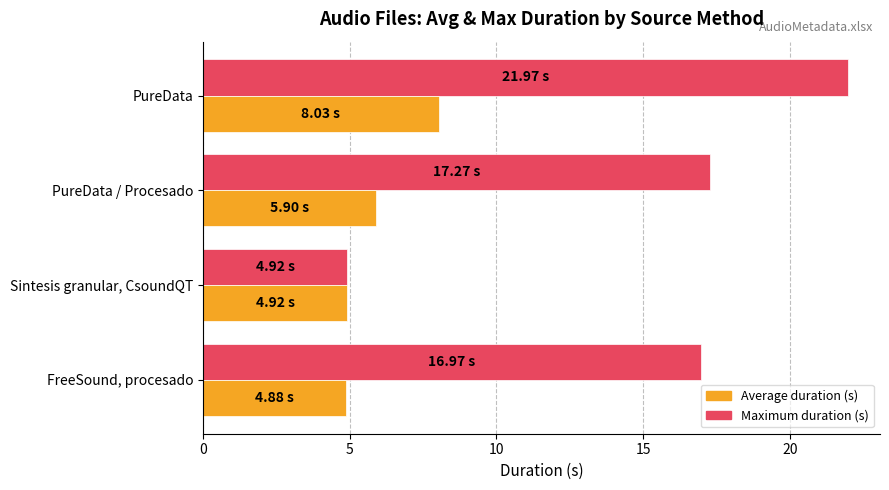

Which series changed the most between FreeSound, procesado and Sintesis granular, CsoundQT?

Maximum duration (s)